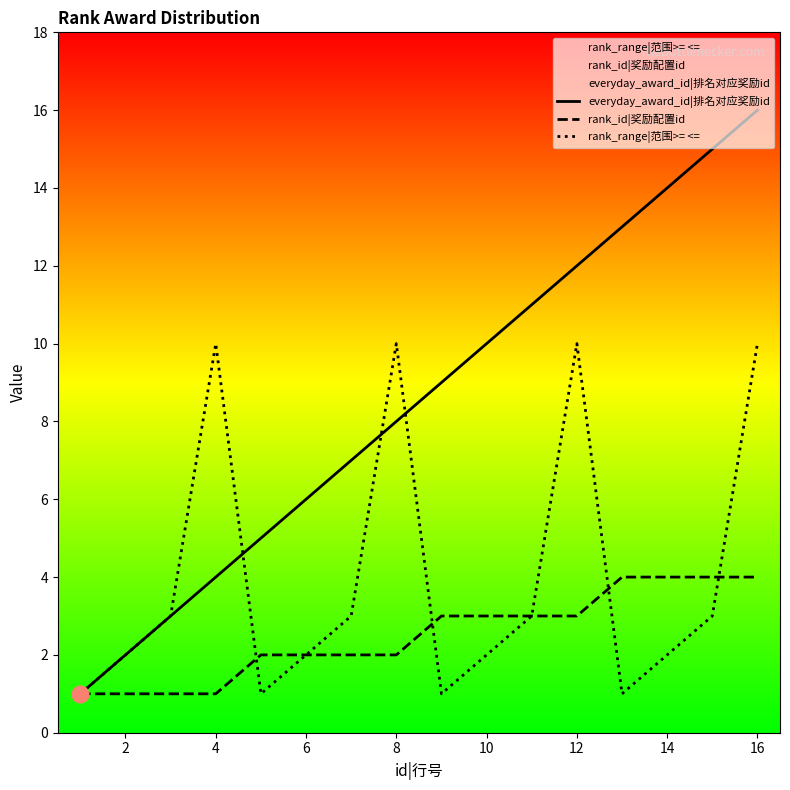

Is this an area chart (filled region under the line)?

No